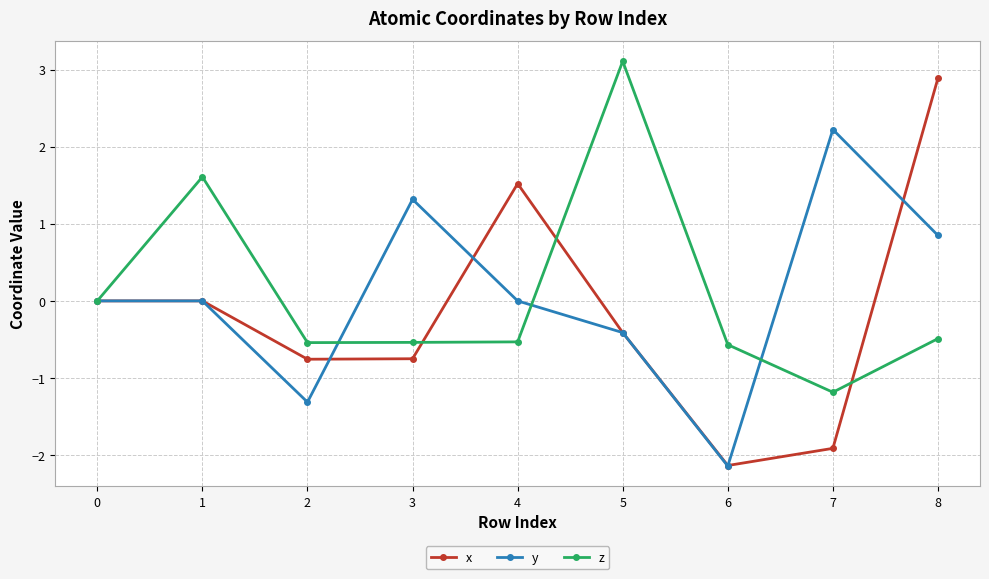

At 8, list the series in order from largest to smallest.

x, y, z